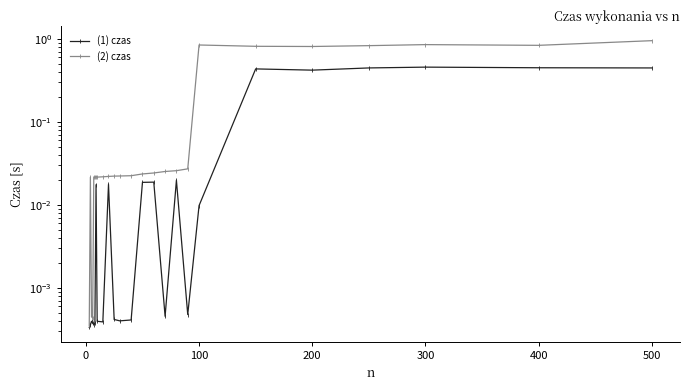

How many lines are shown in the chart?

2